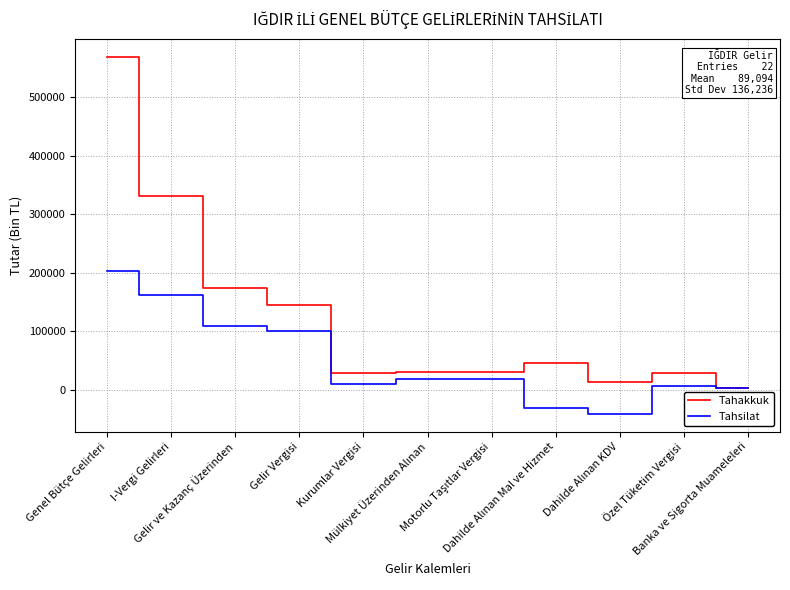

Which series has the largest total across all categories?

Tahakkuk